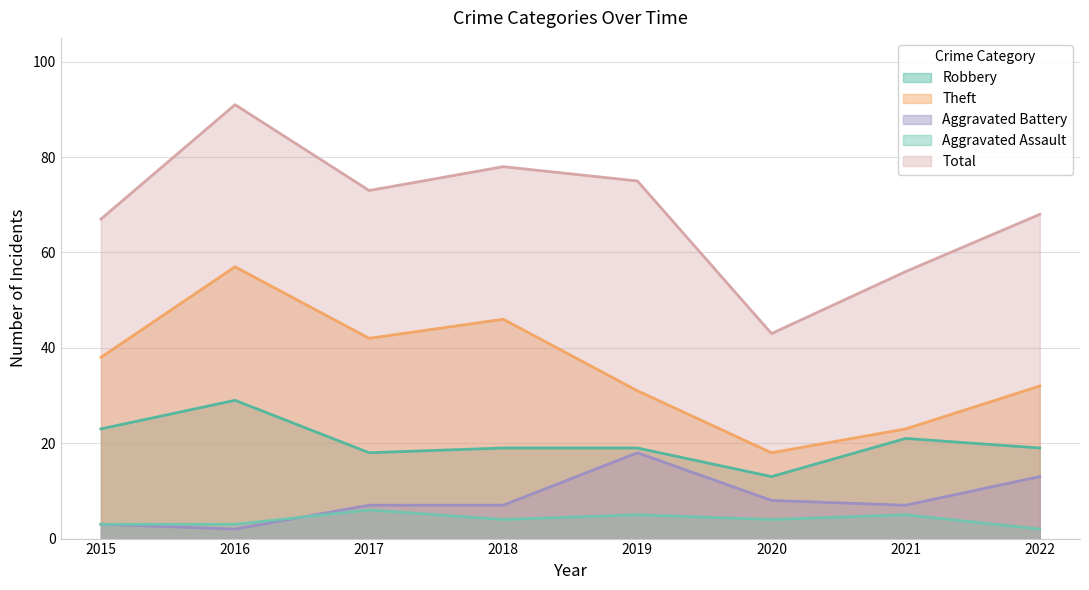

What value does the Aggravated Battery series have at 2020?

8